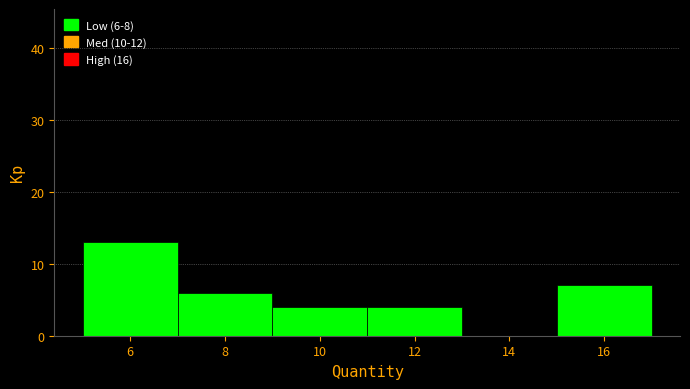

Over which range of the x-axis is the bar tallest?

5 to 7